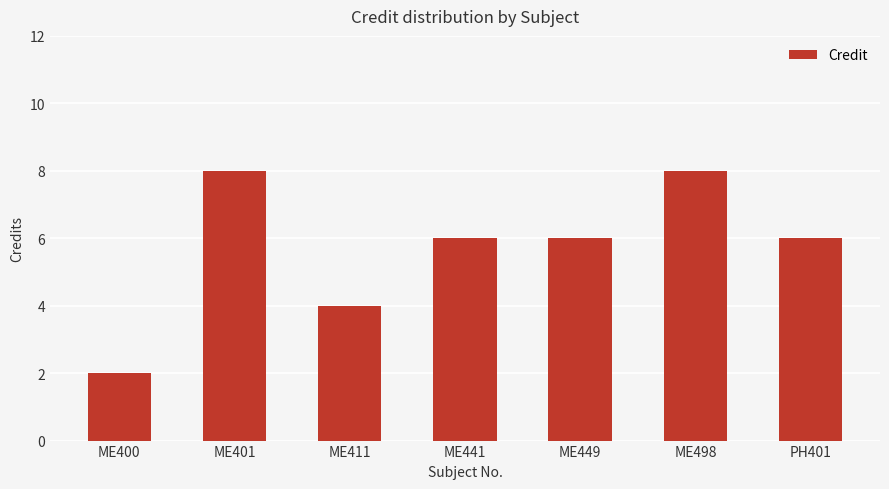

Does the chart contain any negative values?

No